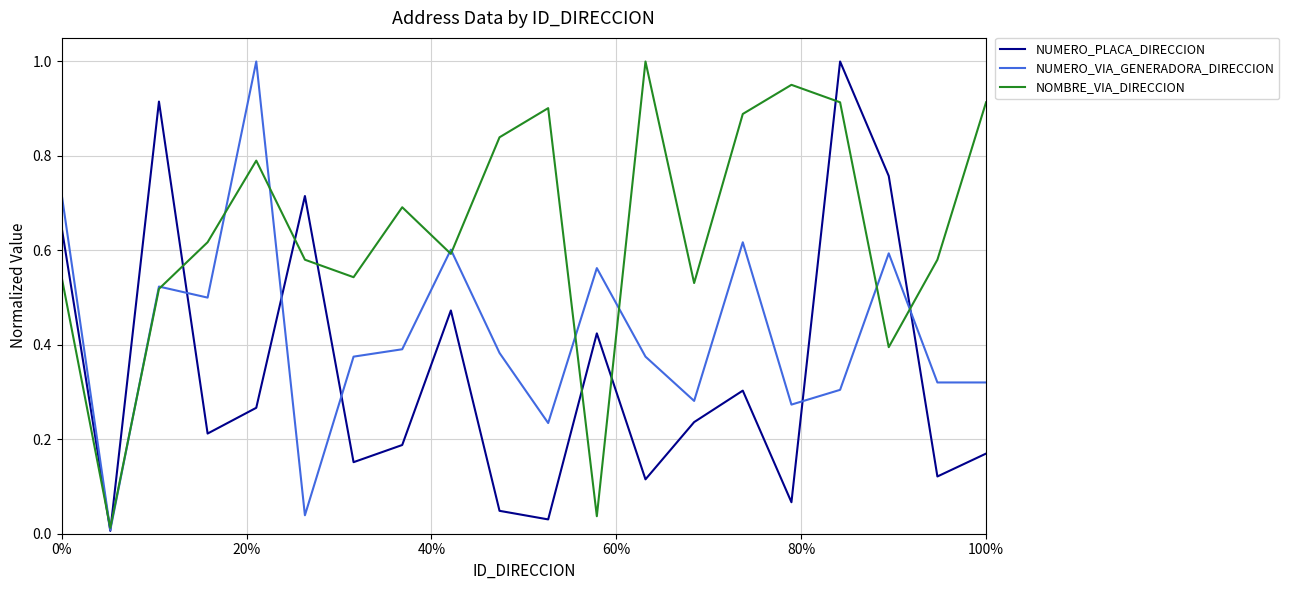

List the series in order of their overall mean, highest first.

NOMBRE_VIA_DIRECCION, NUMERO_VIA_GENERADORA_DIRECCION, NUMERO_PLACA_DIRECCION